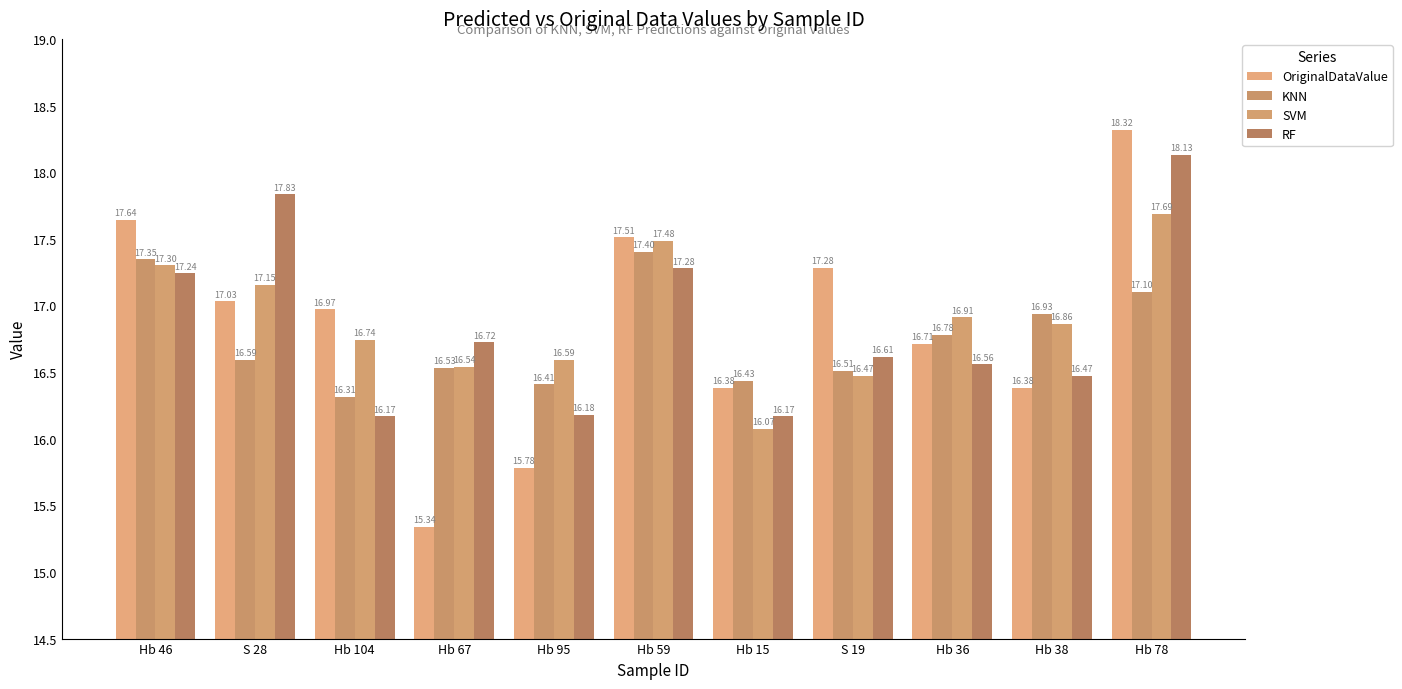

How many data points does each series have?

11